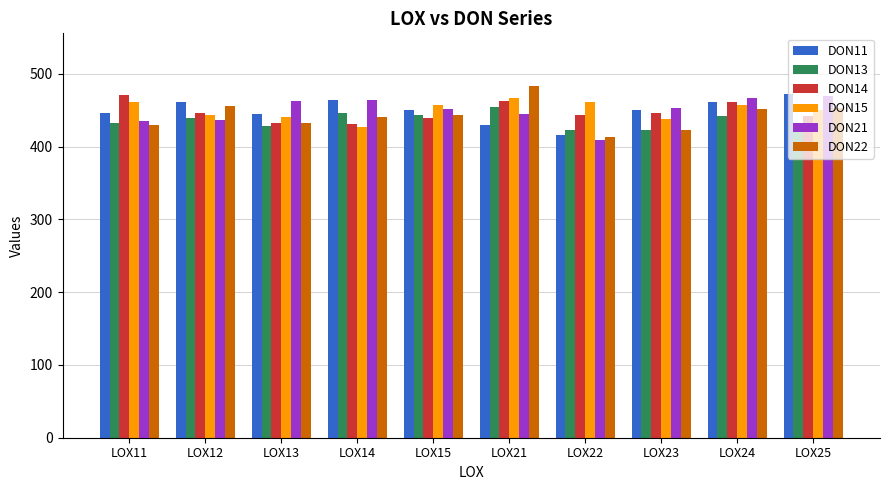

What is the difference between the maximum and minimum values in the DON15 series?

40.0